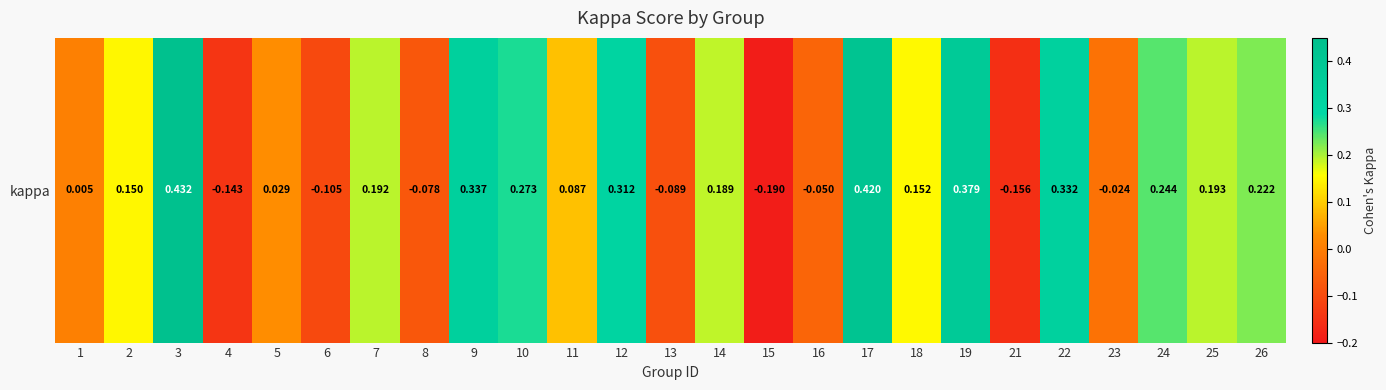

How many data points does each series have?

25